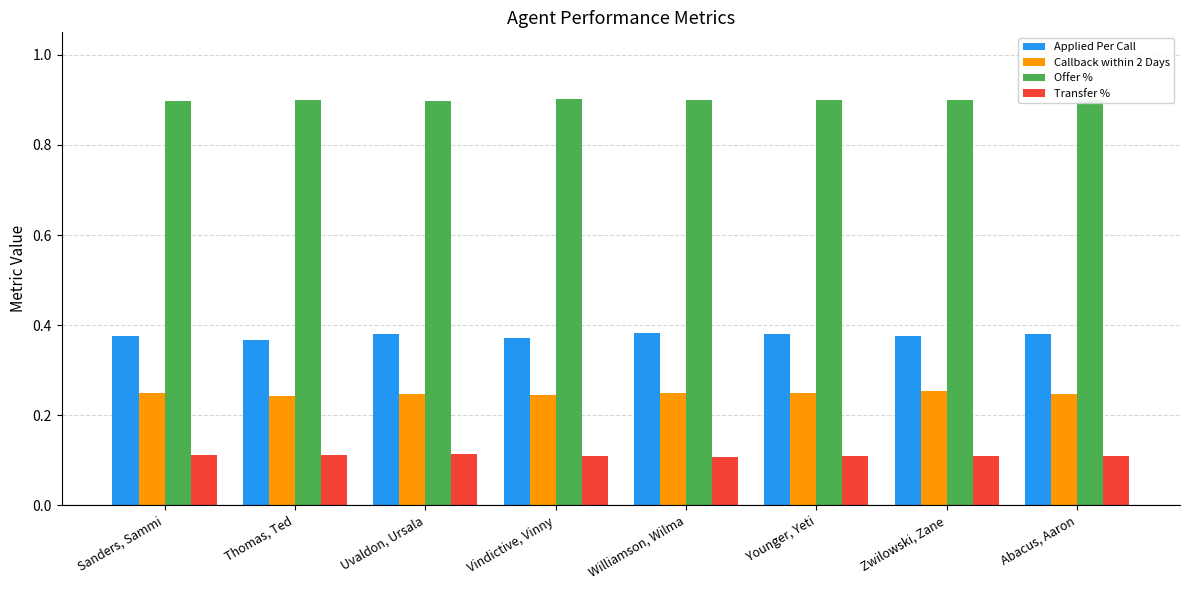

The value of Transfer % at Younger, Yeti is 0.0. True or false?

False